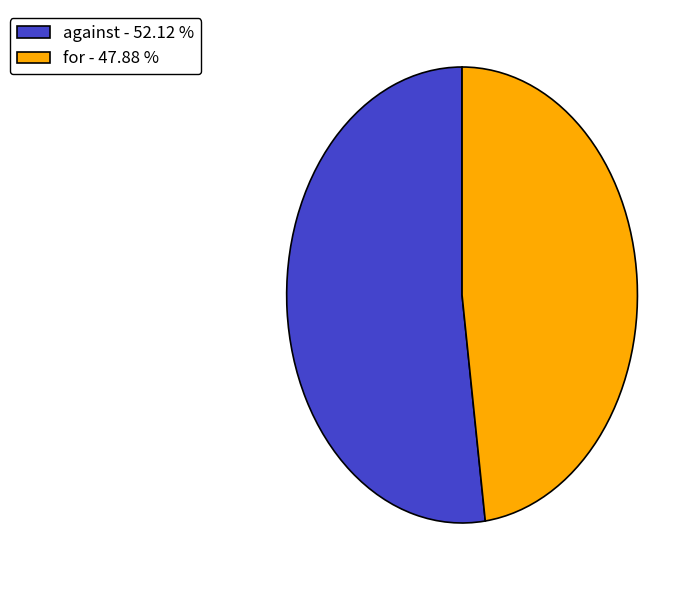

Does for represent more than half of the total?

No